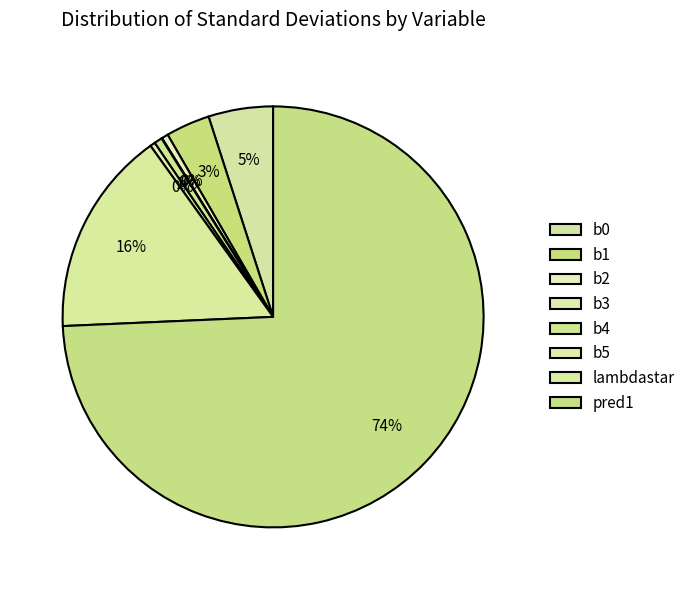

To the nearest percent, what is the combined percentage of pred1 and b1?

78%